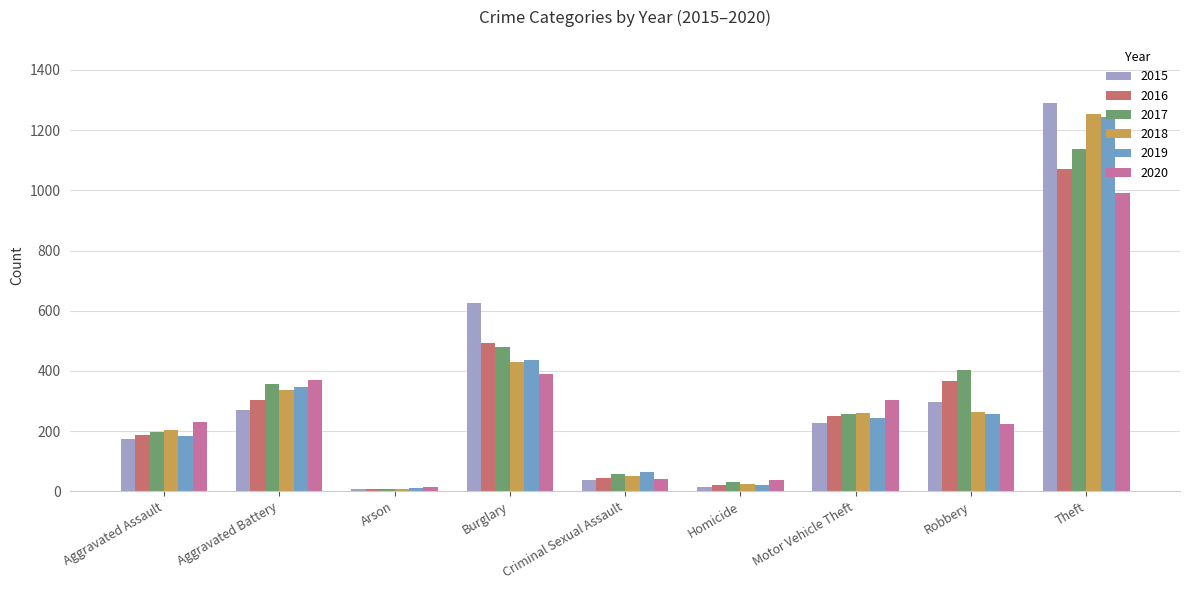

Is the value of 2017 at Aggravated Battery greater than the value of 2015 at Robbery?

Yes